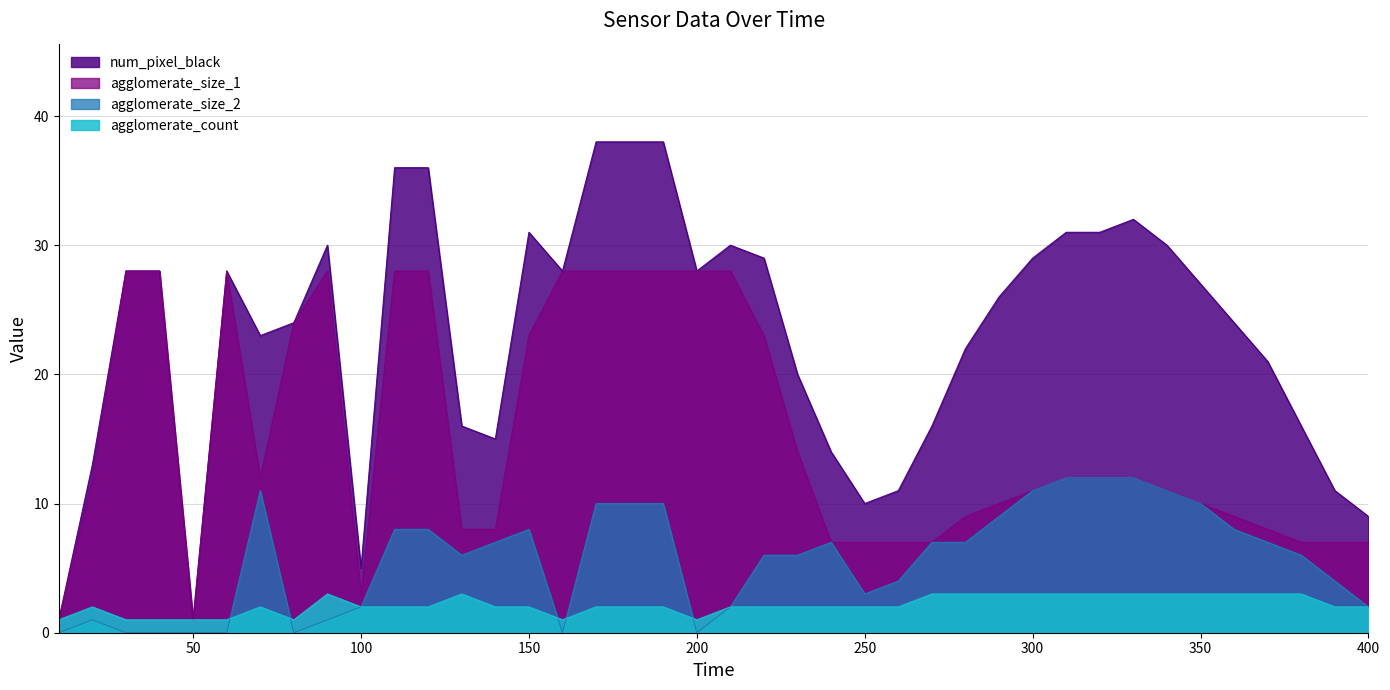

Where is the first local maximum for agglomerate_size_1?

60